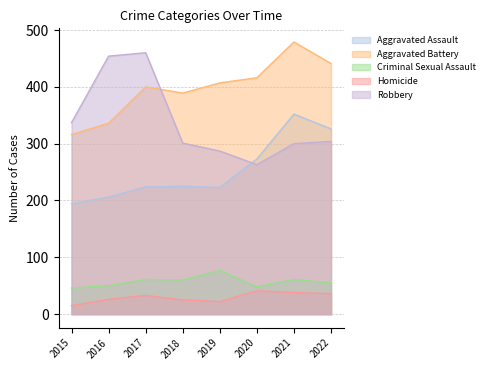

What is the value of the Aggravated Assault point at the 1st from the left?

194